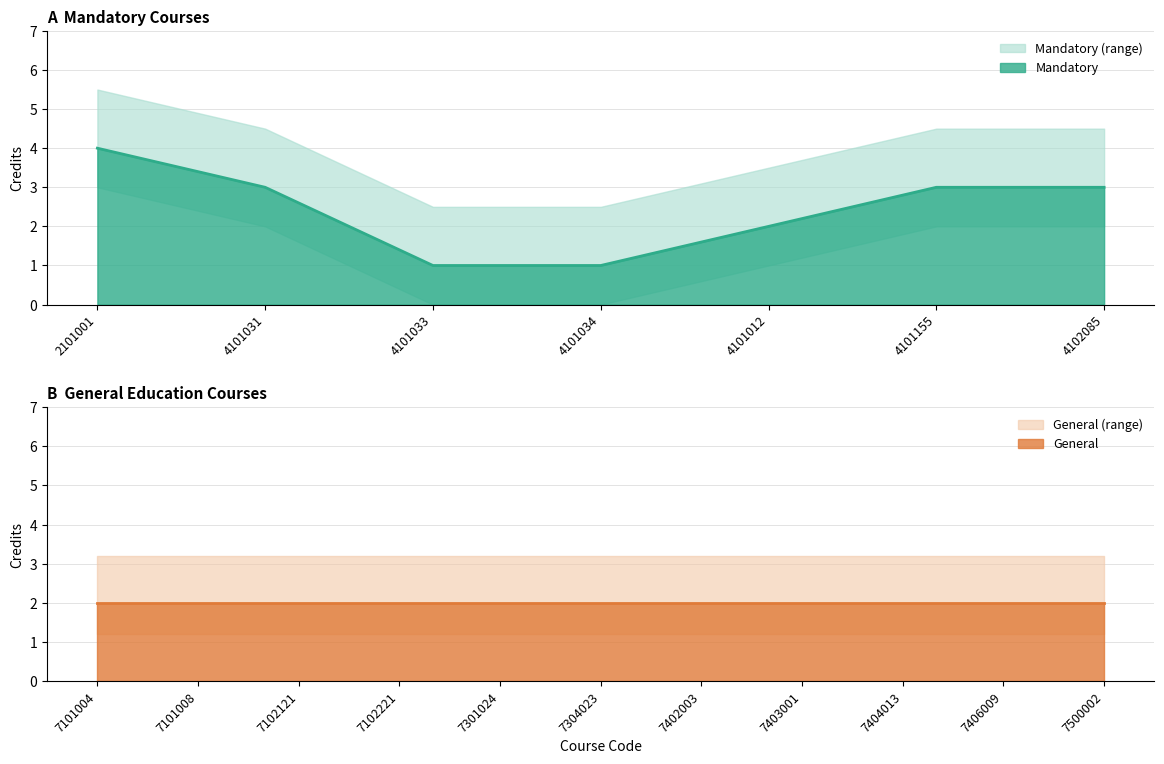

True or false: Mandatory has a value of 2 at 4101155.

False